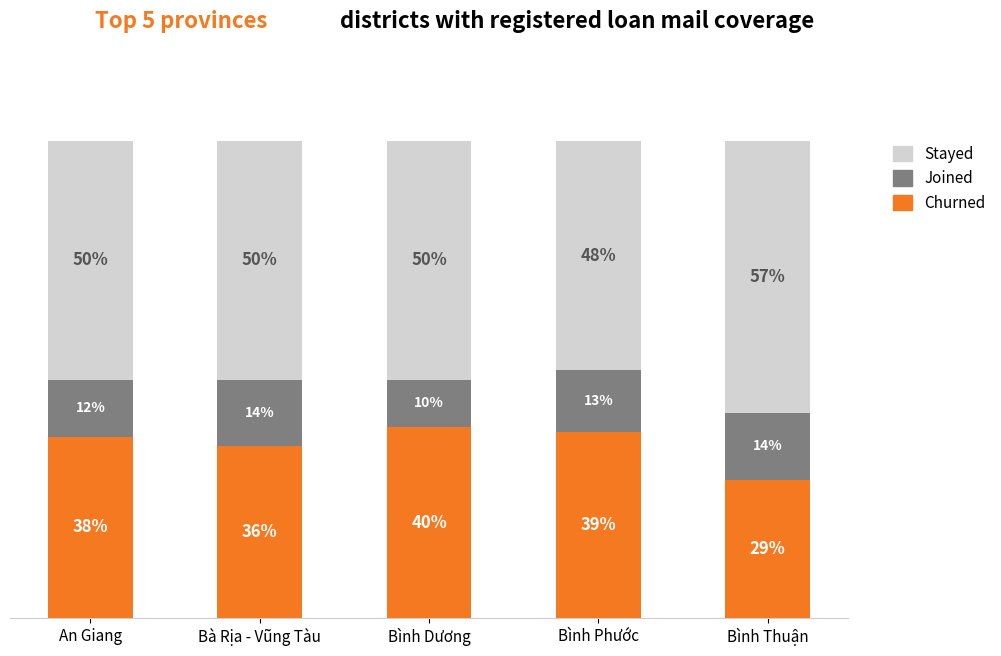

Rank the categories by Churned value from highest to lowest.

Bình Dương, Bình Phước, An Giang, Bà Rịa - Vũng Tàu, Bình Thuận